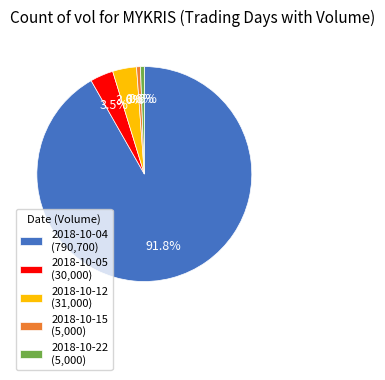

Which category has the biggest portion of the pie?

2018-10-04